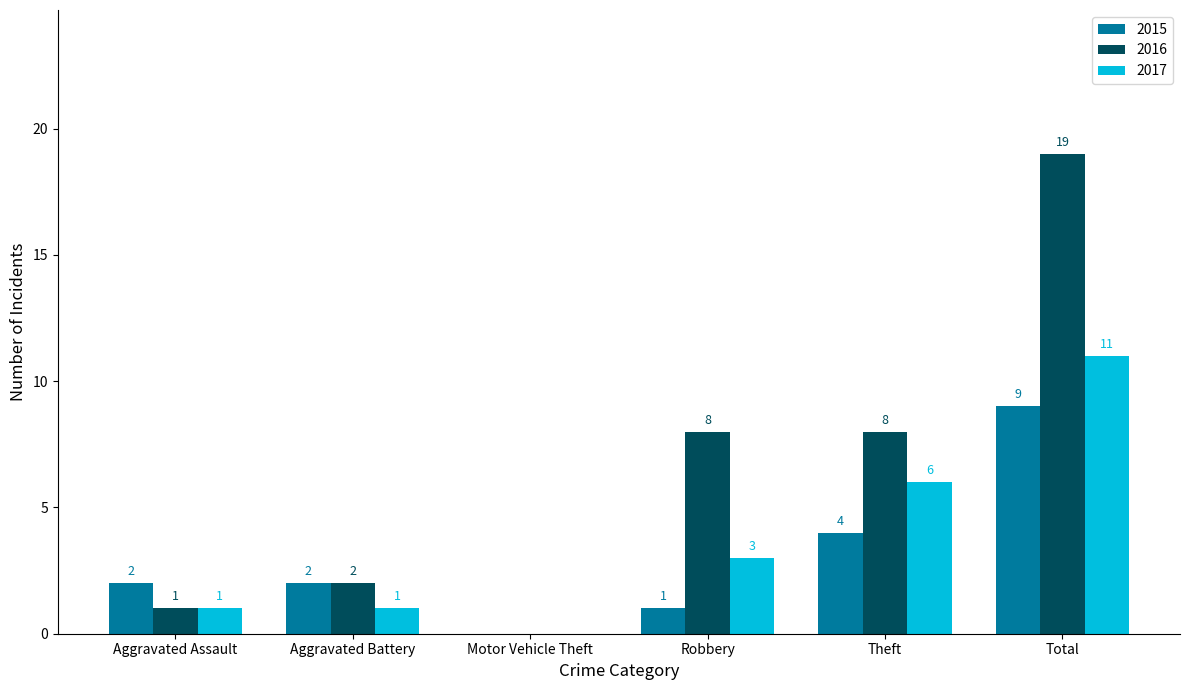

Does the chart contain stacked bars?

No